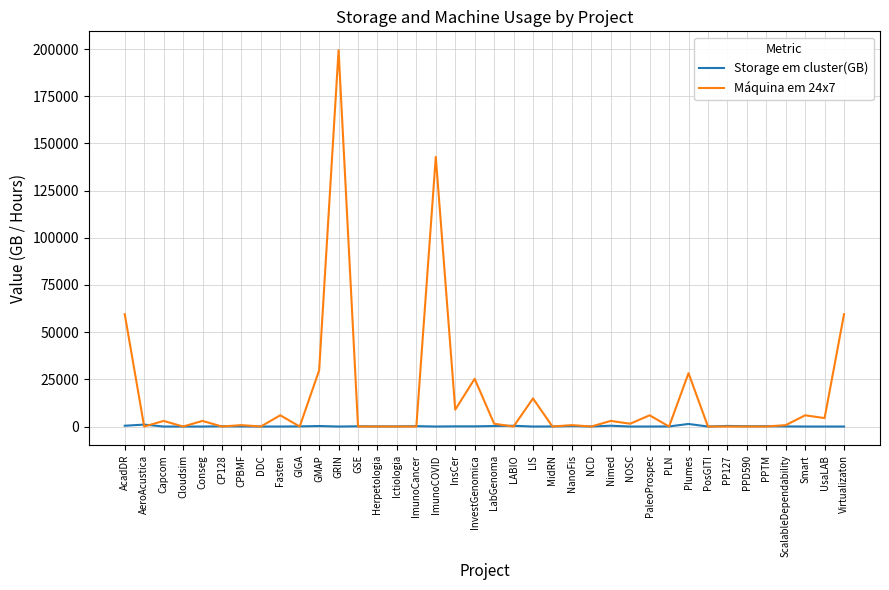

At which category does the chart reach its peak across all series?

GRIN